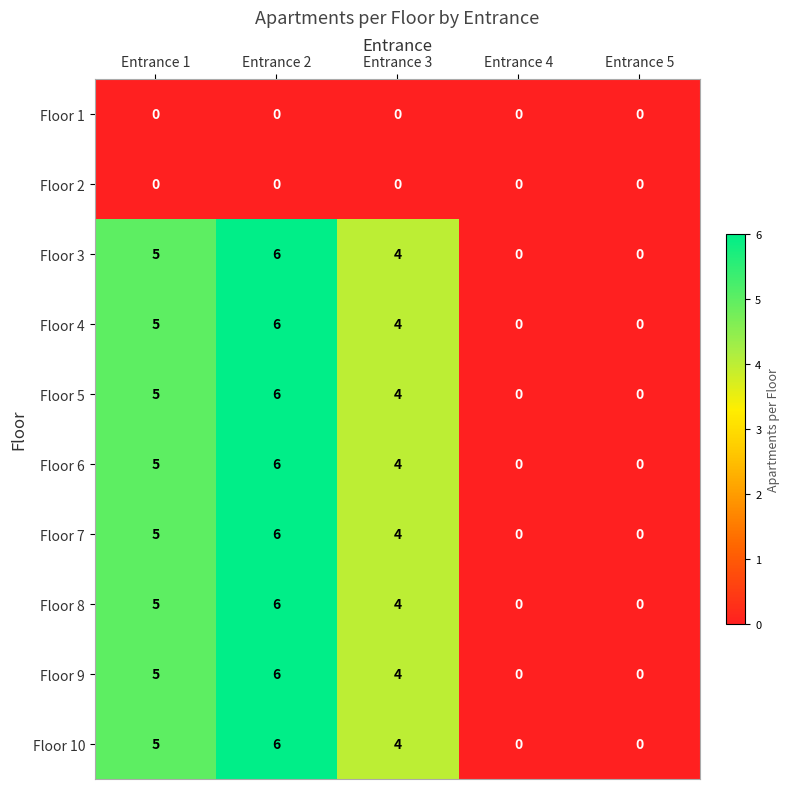

At which category is the sum across all series the highest?

Entrance 2